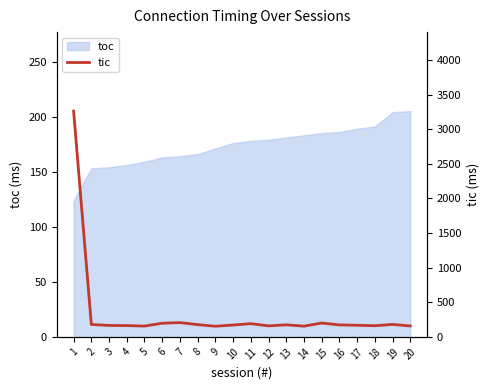

Is it true that toc equals 163 at 6?

True